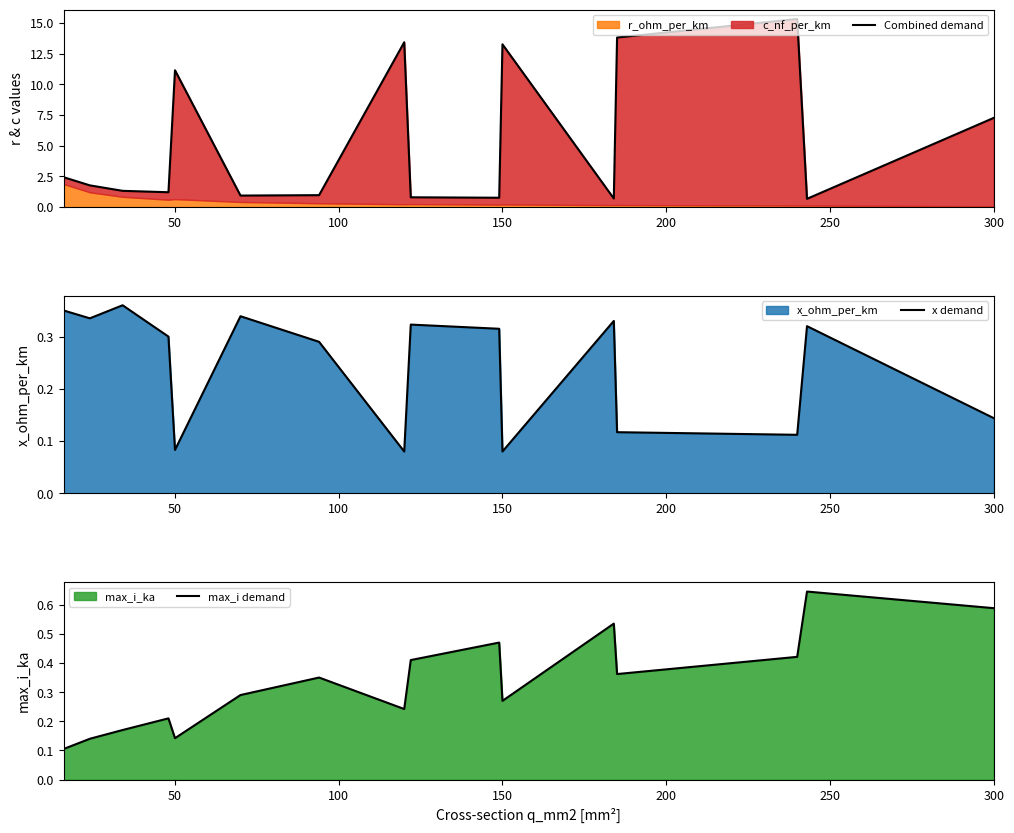

True or false: Combined demand and max_i demand intersect in this chart.

False